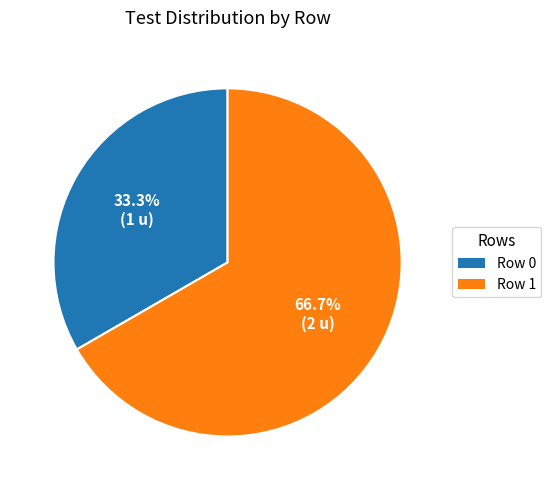

To the nearest percent, what is the average slice percentage?

50%